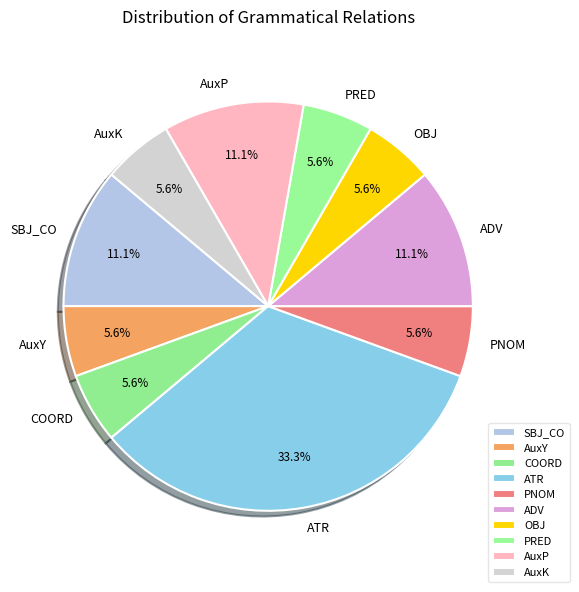

How much of the chart is everything except AuxP?

88.9%